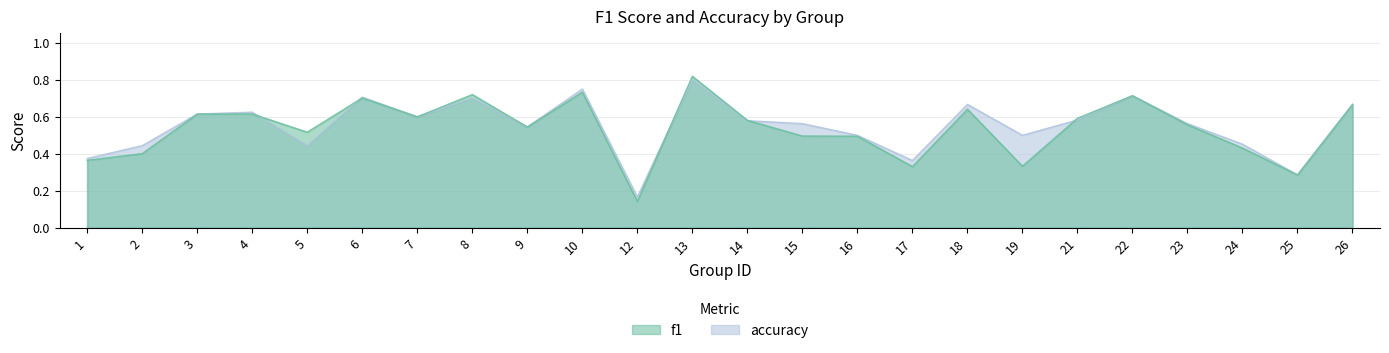

How many accuracy values are between 0 and 1?

24